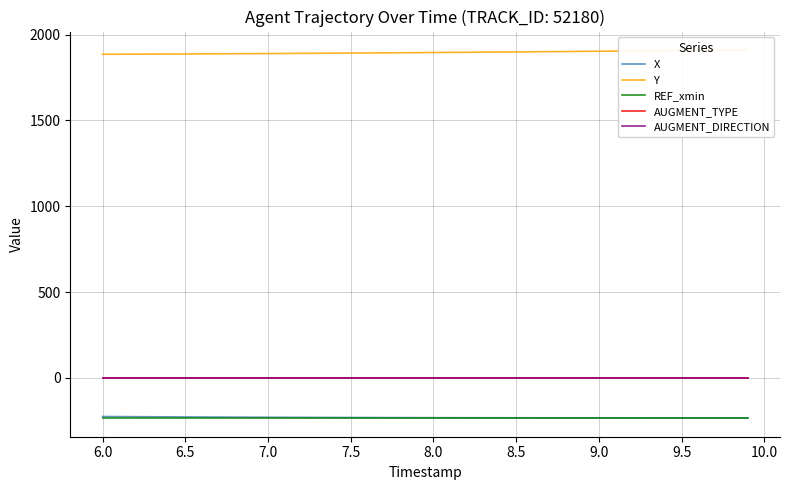

Rank the series by their maximum value, from lowest to highest.

REF_xmin, X, AUGMENT_TYPE, AUGMENT_DIRECTION, Y